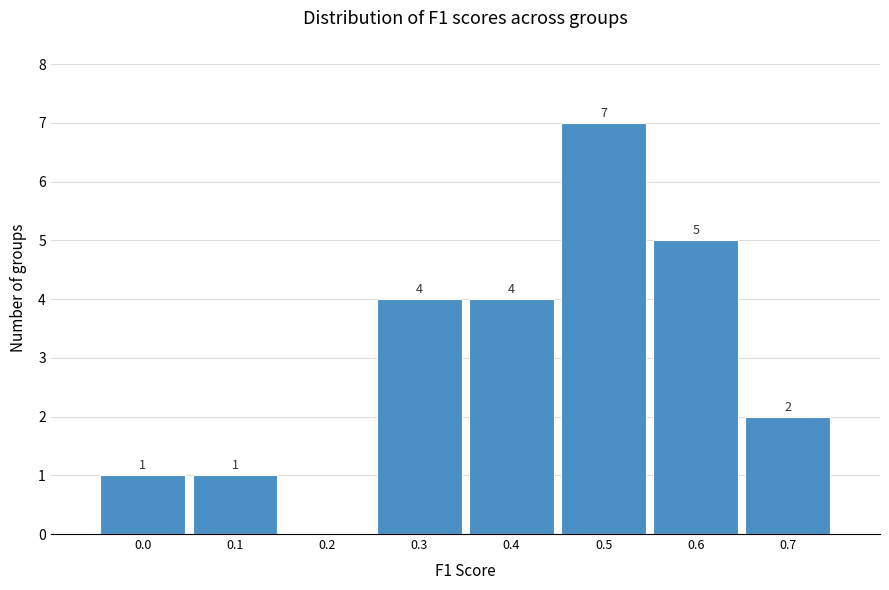

Reading left to right, list all the values displayed in this chart.

0.0=1	0.1=1	0.2=0	0.3=4	0.4=4	0.5=7	0.6=5	0.7=2